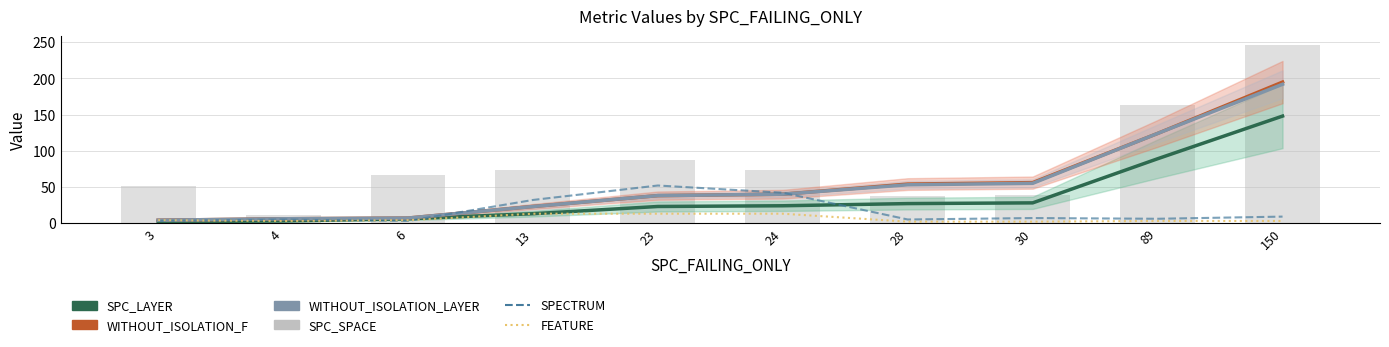

Is it true that WITHOUT_ISOLATION_LAYER equals 7 at 6?

True